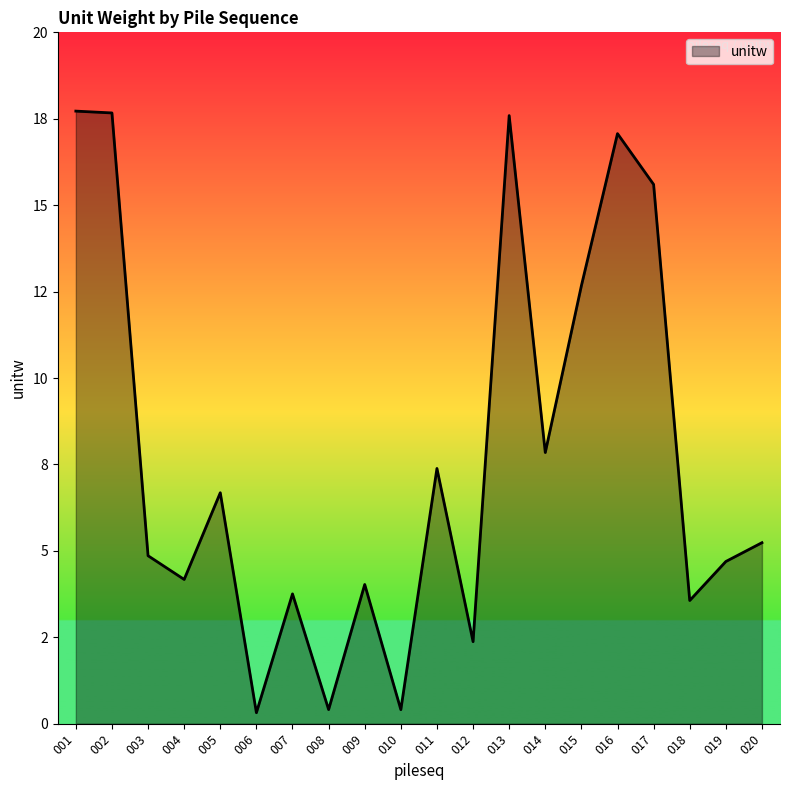

Is this an area chart (filled region under the line)?

Yes